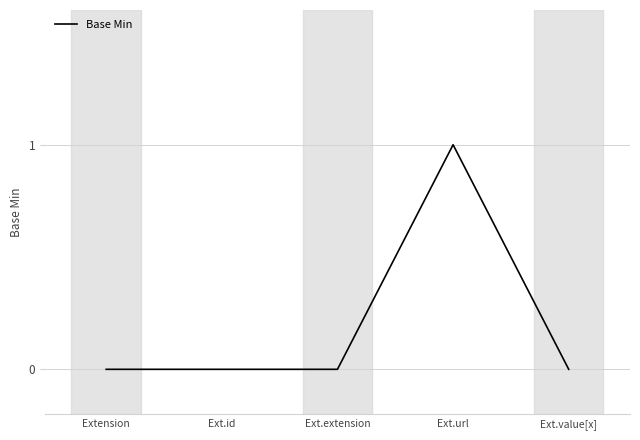

What is the change in value from Ext.extension to Ext.url?

+1